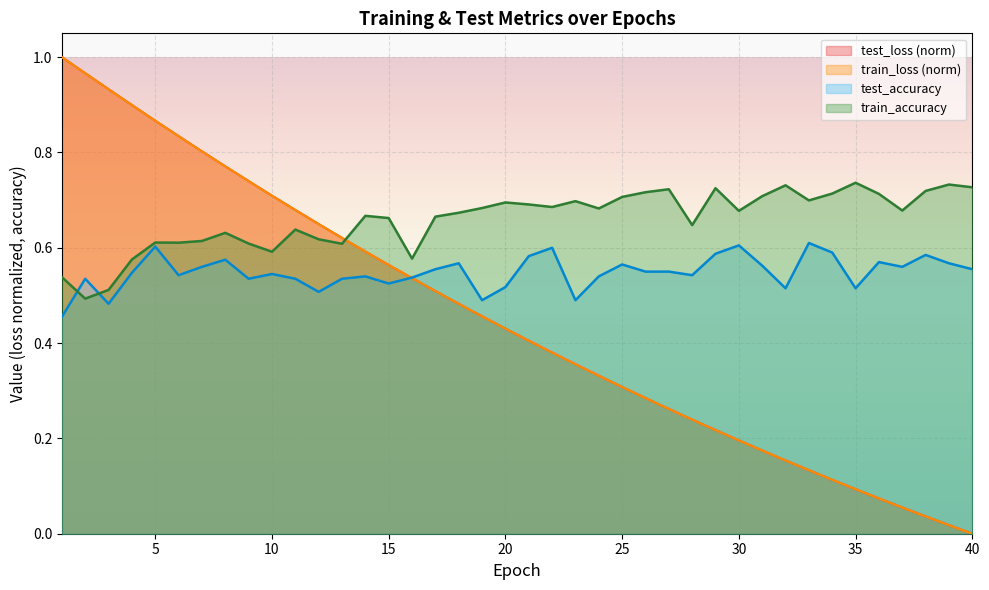

At which category does test_accuracy reach its first local valley?

3